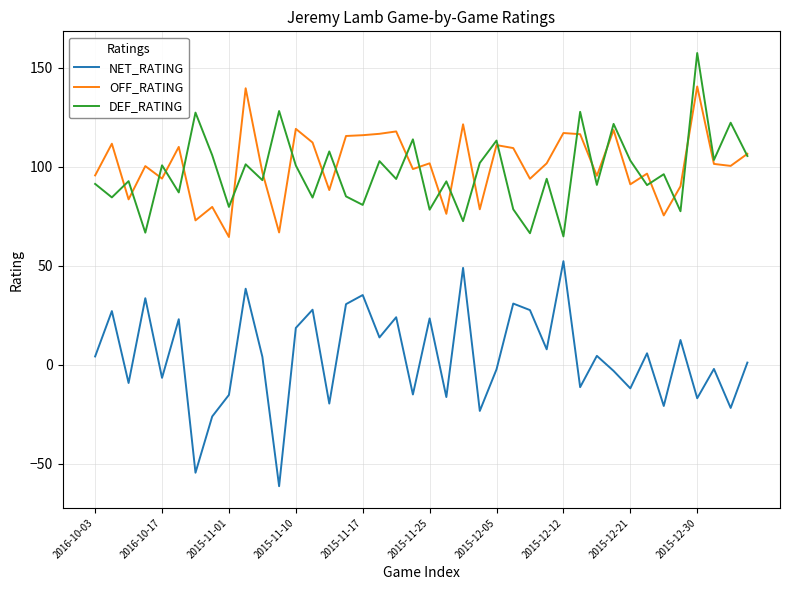

What is the lowest value of the DEF_RATING series?

64.8